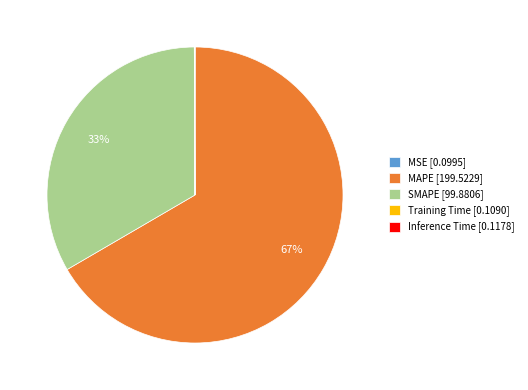

Which category has the biggest portion of the pie?

MAPE